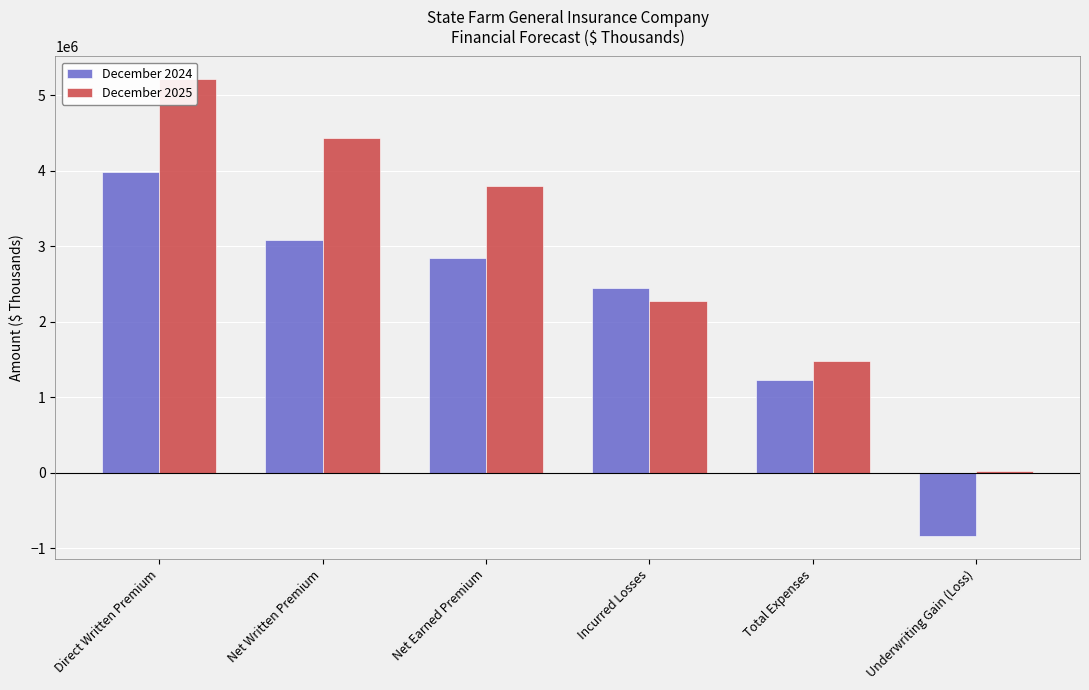

Which series has the largest total across all categories?

December 2025